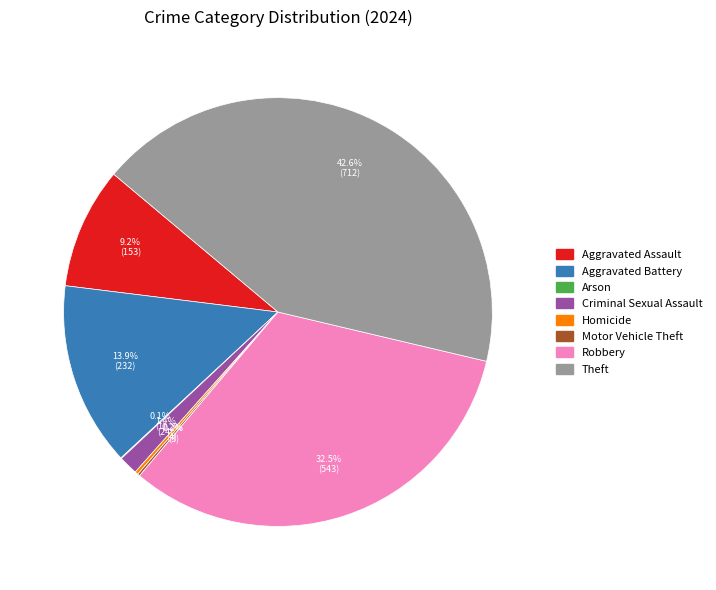

What is the largest slice in the pie chart?

Theft